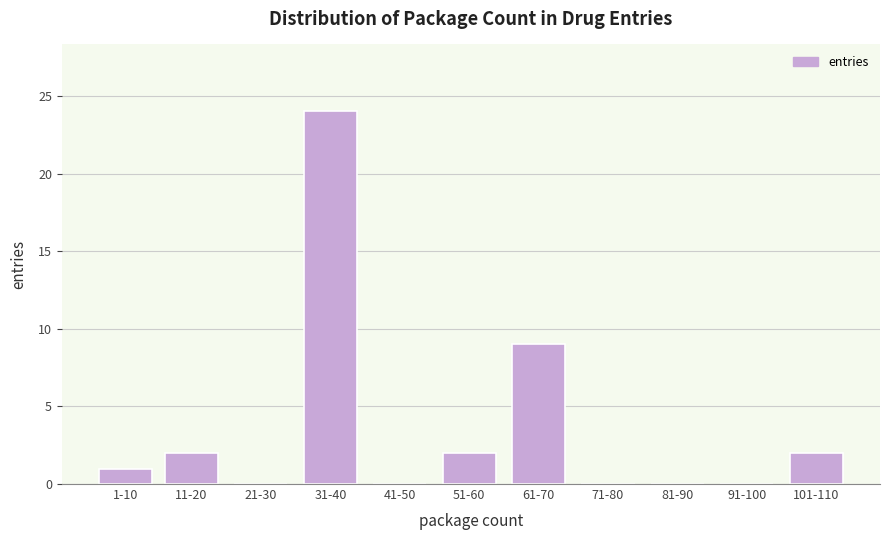

Reading right to left, extract all data points from this chart.

101-110=2	91-100=0	81-90=0	71-80=0	61-70=9	51-60=2	41-50=0	31-40=24	21-30=0	11-20=2	1-10=1